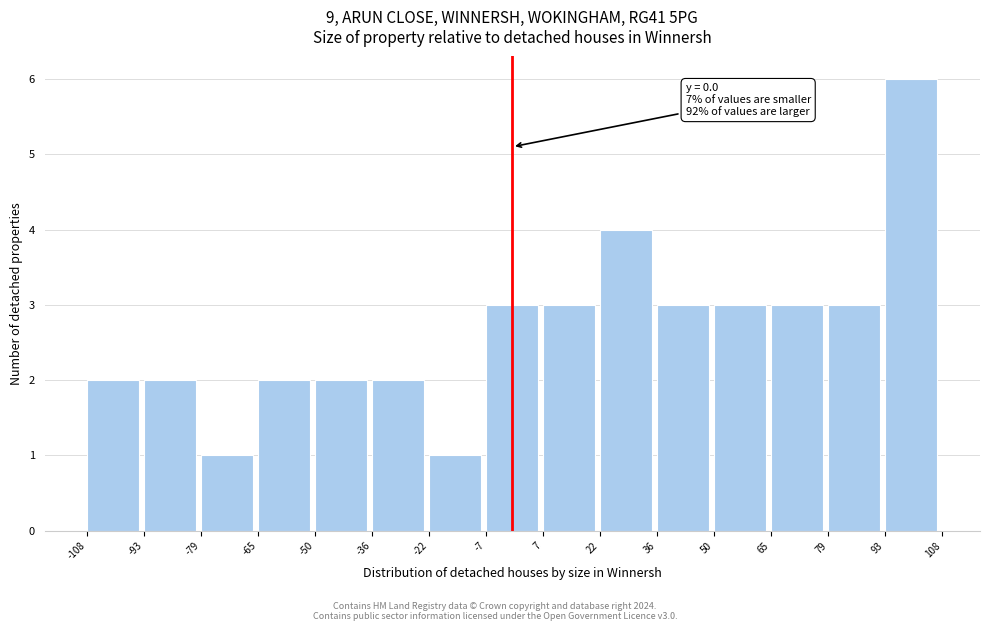

Which range on the x-axis has the tallest bar?

93 to 108